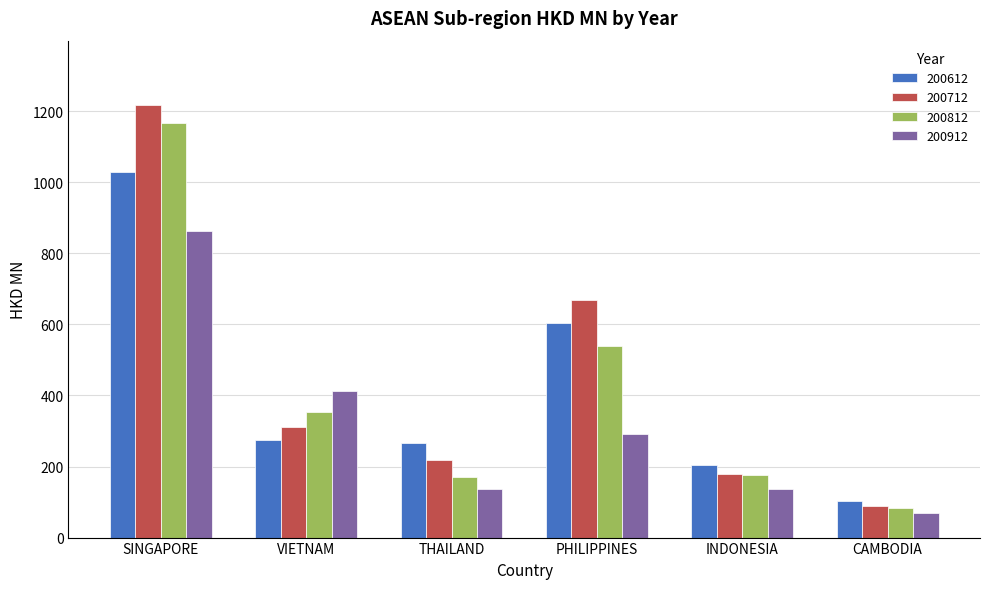

Which series has the widest spread of values?

200712